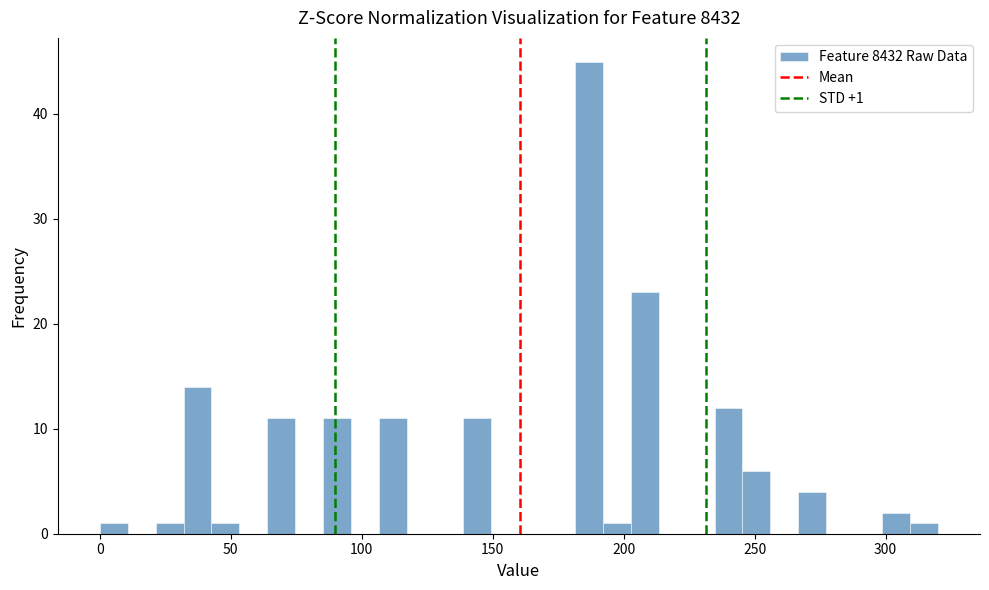

Around what value on the x-axis is the tallest bar? Give the approximate position of its centre, as read against the axis.

185